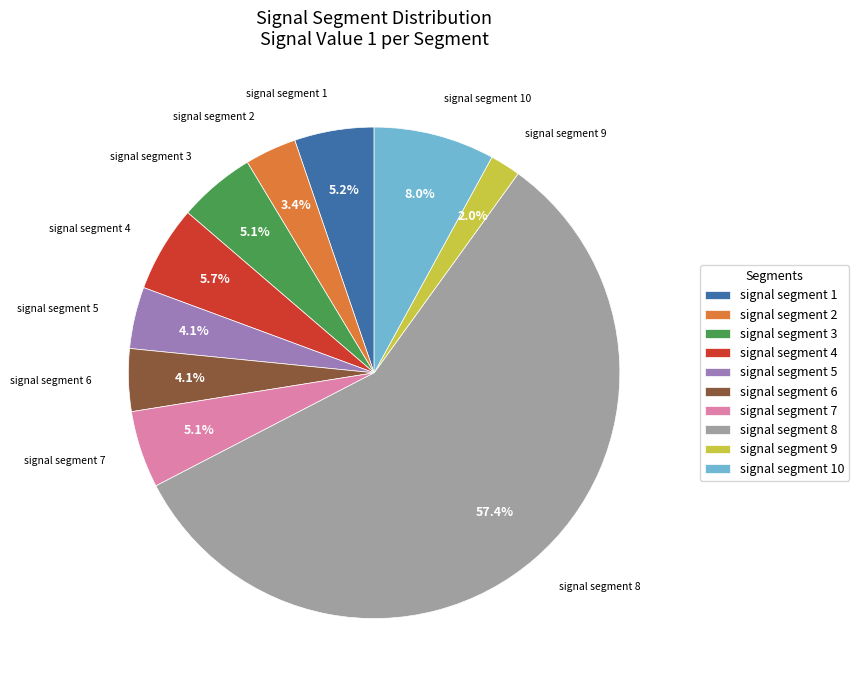

Combined, what portion of the pie is signal segment 6 and signal segment 10?

12.1%